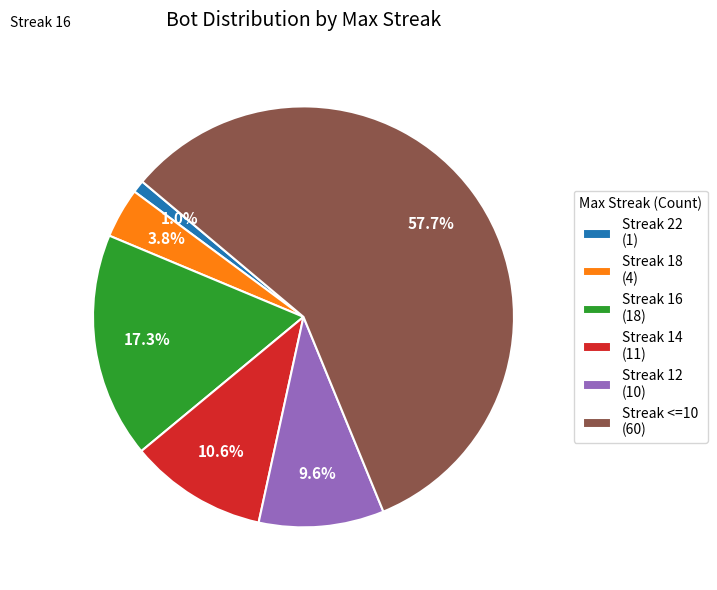

Which category has the smallest portion of the pie?

Streak 22 (1)